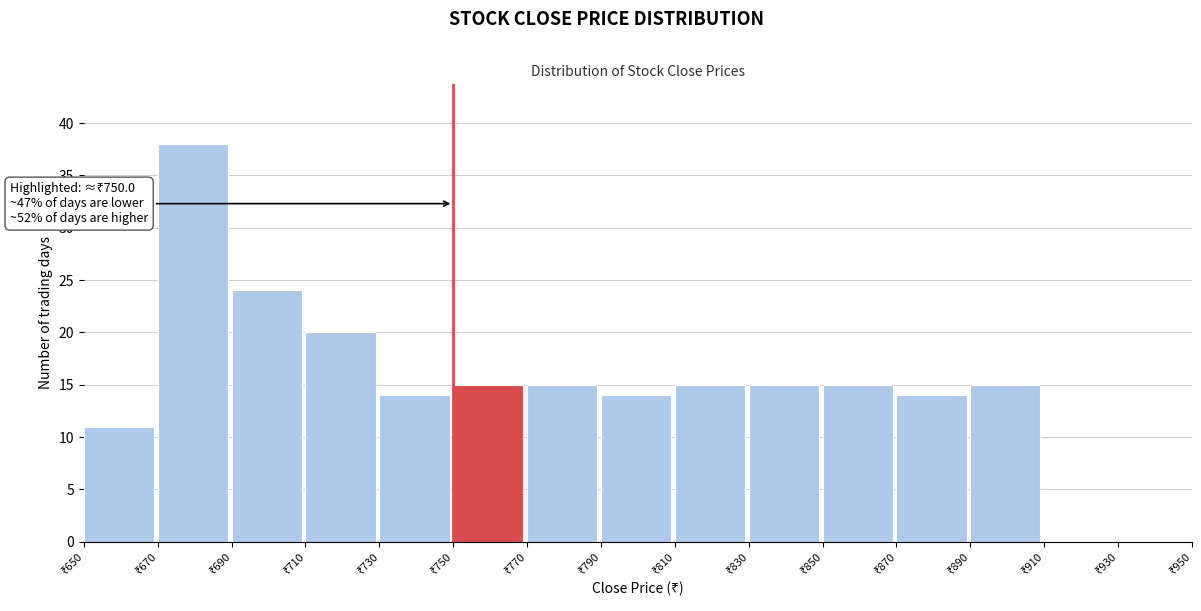

Over which range of the x-axis is the bar tallest?

670 to 690